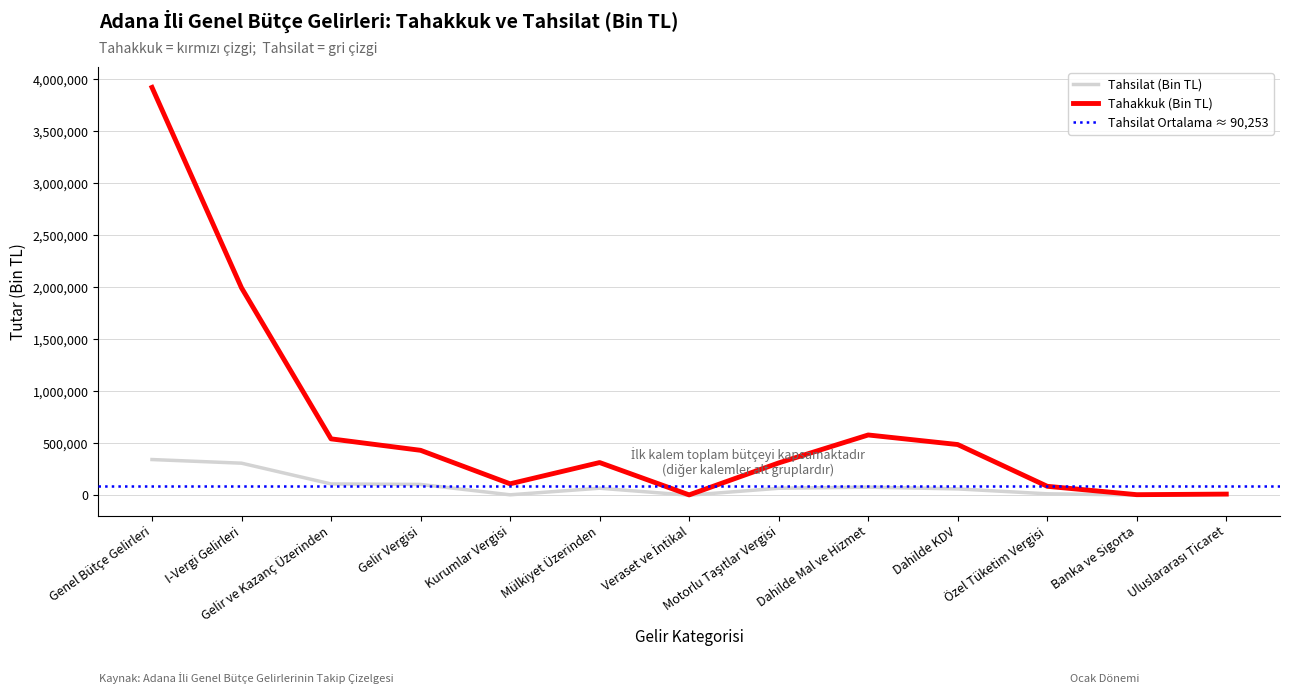

What is the highest value of the Tahsilat (Bin TL) series?

343630